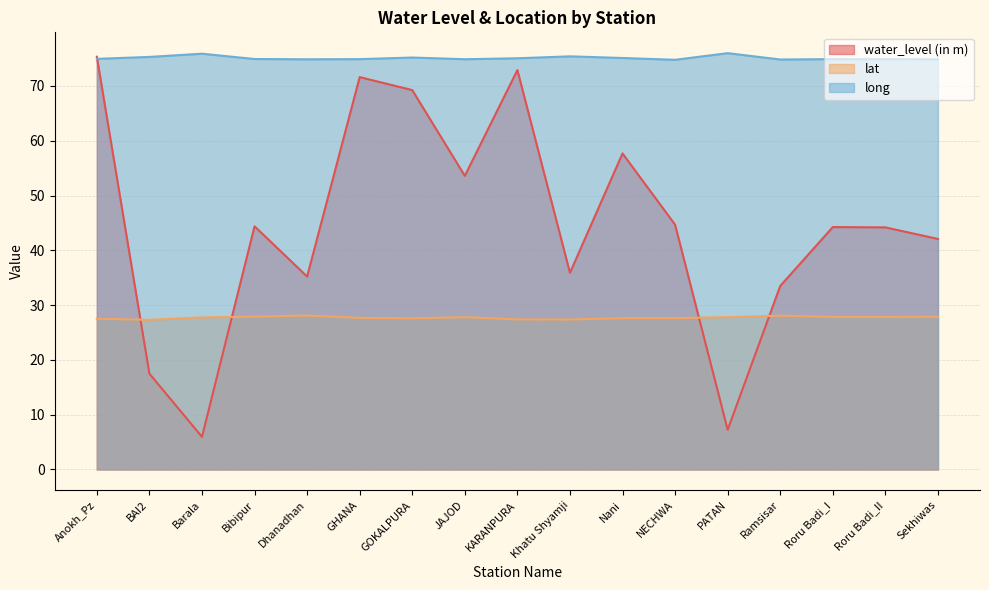

True or false: lat and long intersect in this chart.

False